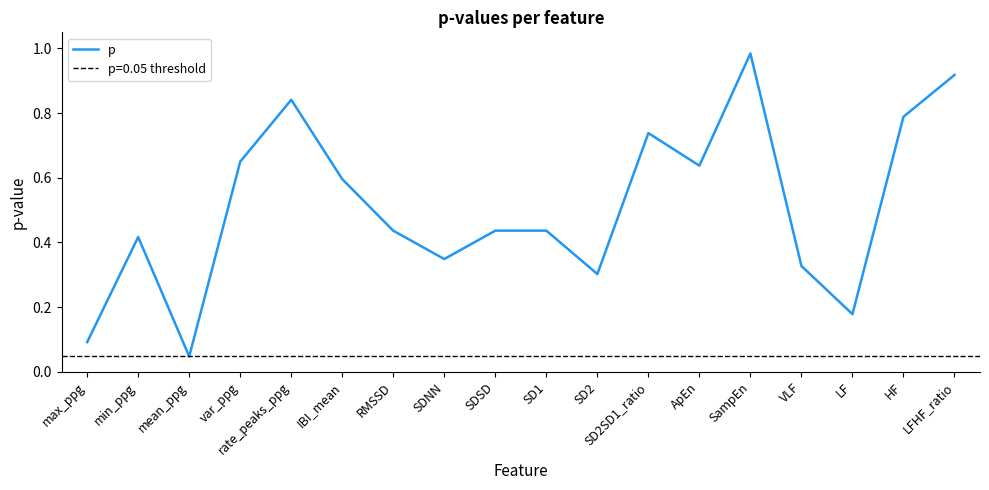

The value at SD1 is 0.3. True or false?

False